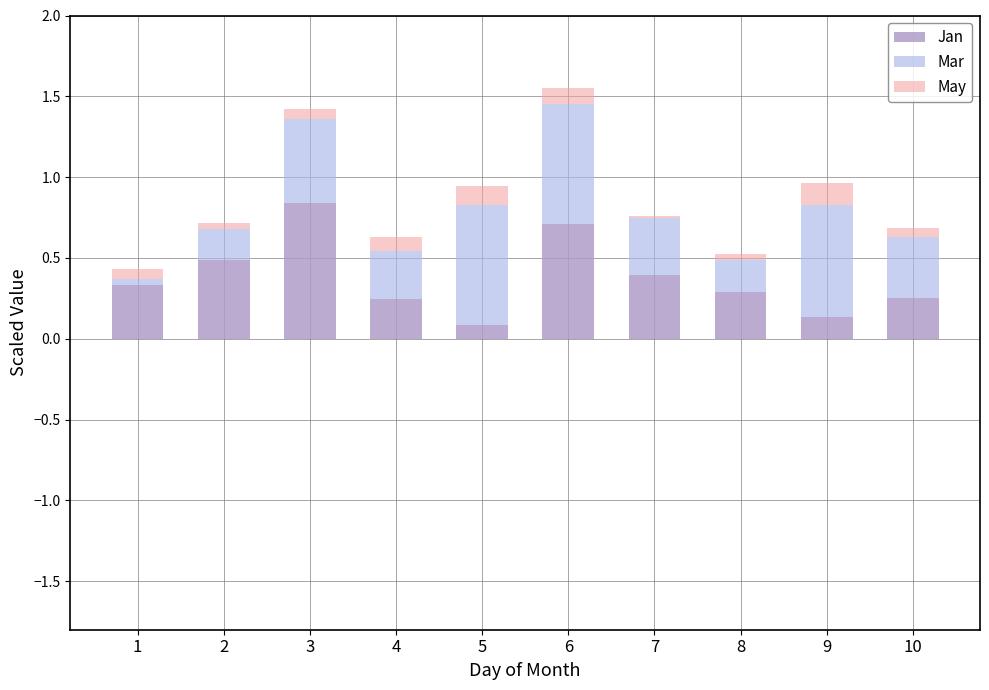

The Jan series shows 0.5 at 8. True or false?

False